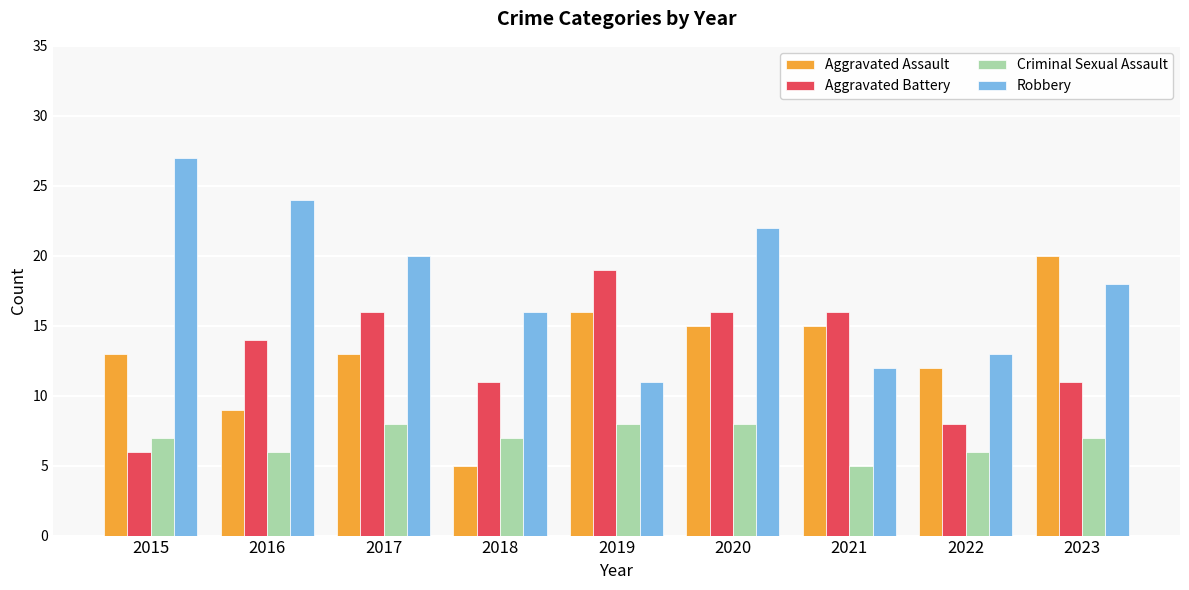

What is the difference between the highest and lowest values at 2019?

11